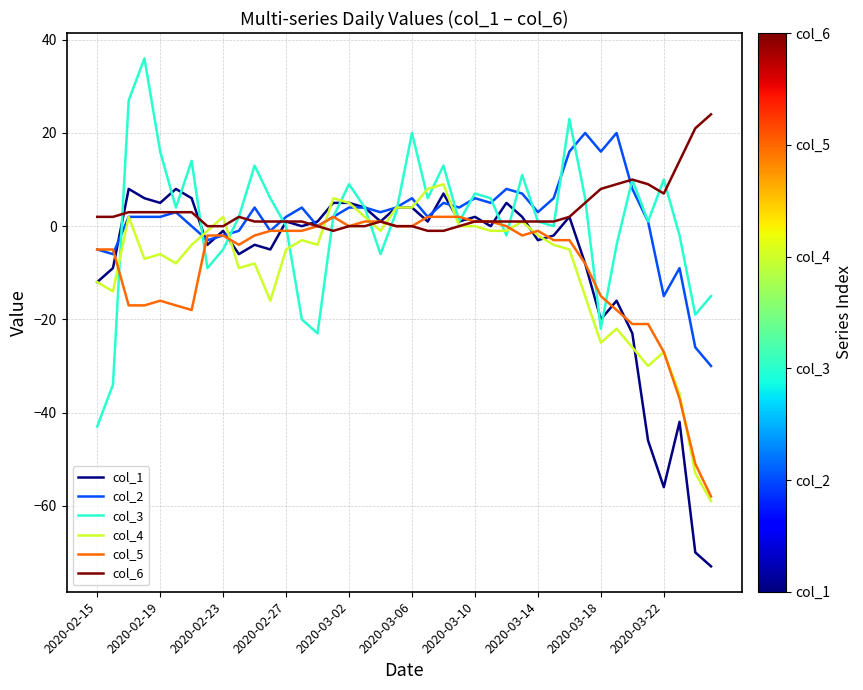

What is the smallest value displayed?

-73